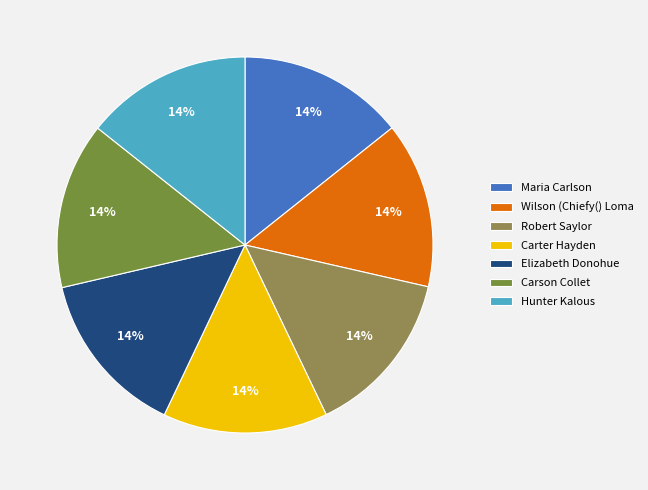

Is it true that Carter Hayden is 14% of the pie?

True